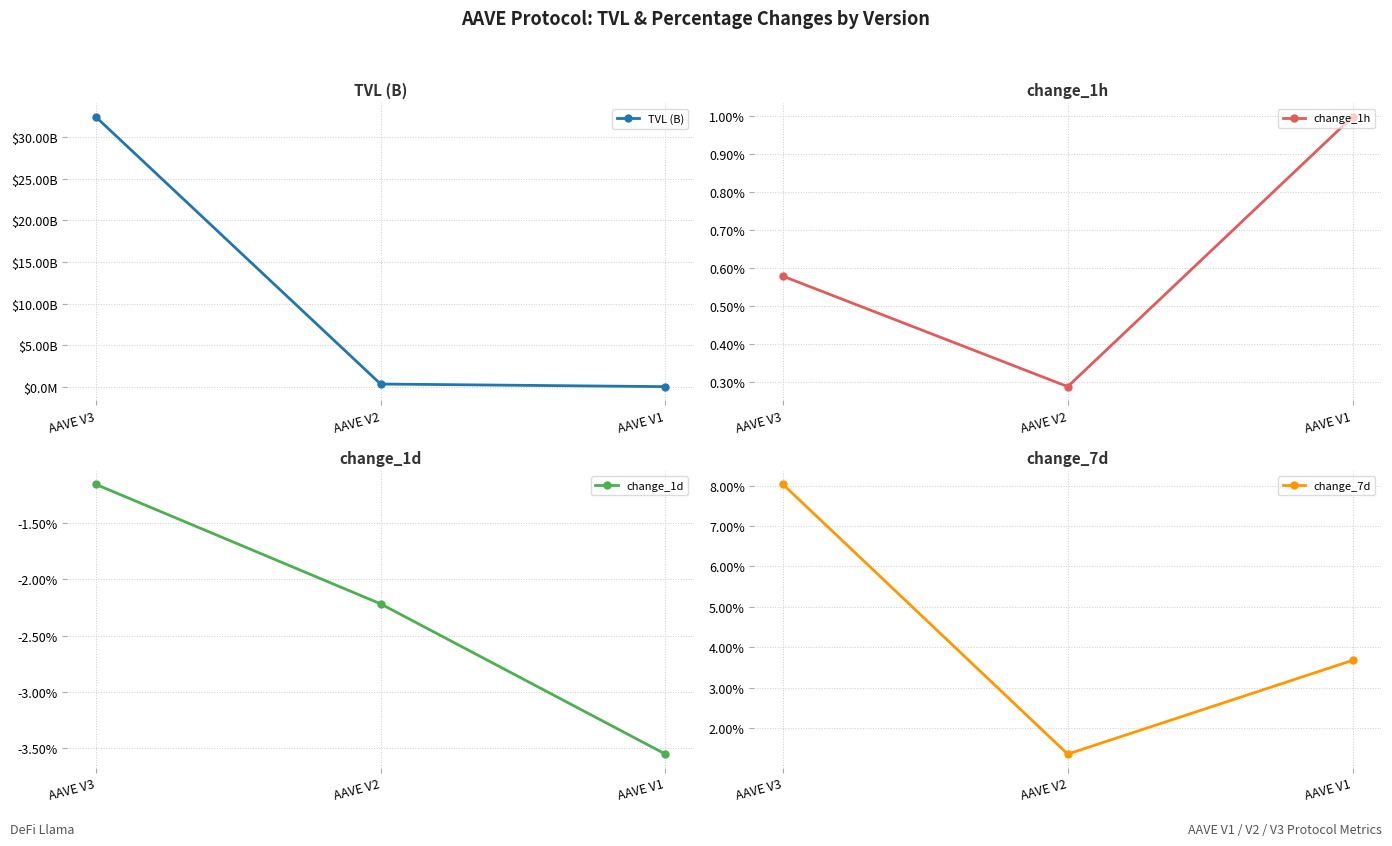

What is the total value across all series at AAVE V3?

32460344704.1